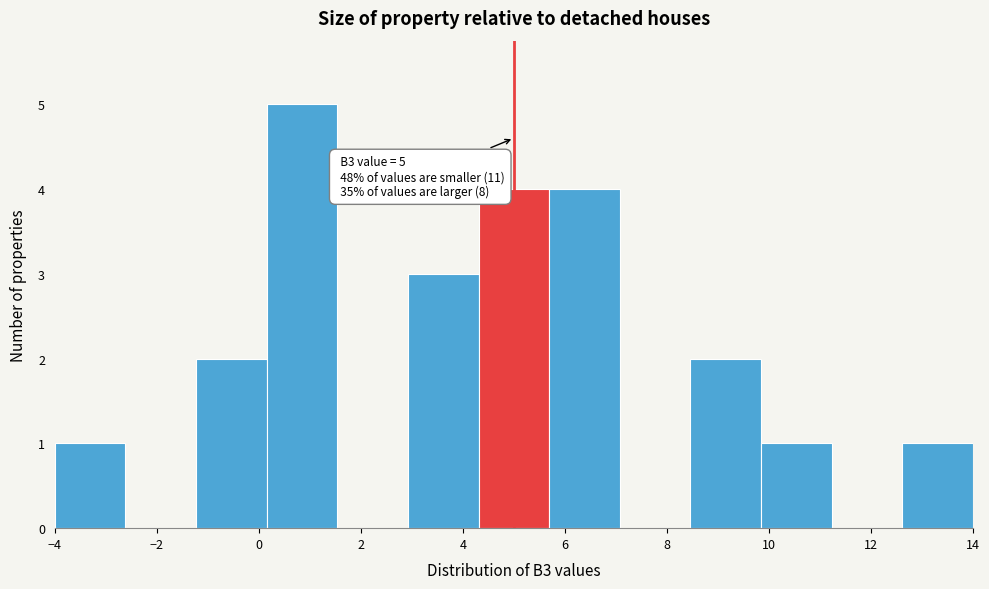

Which range on the x-axis has the tallest bar?

0.2 to 1.6